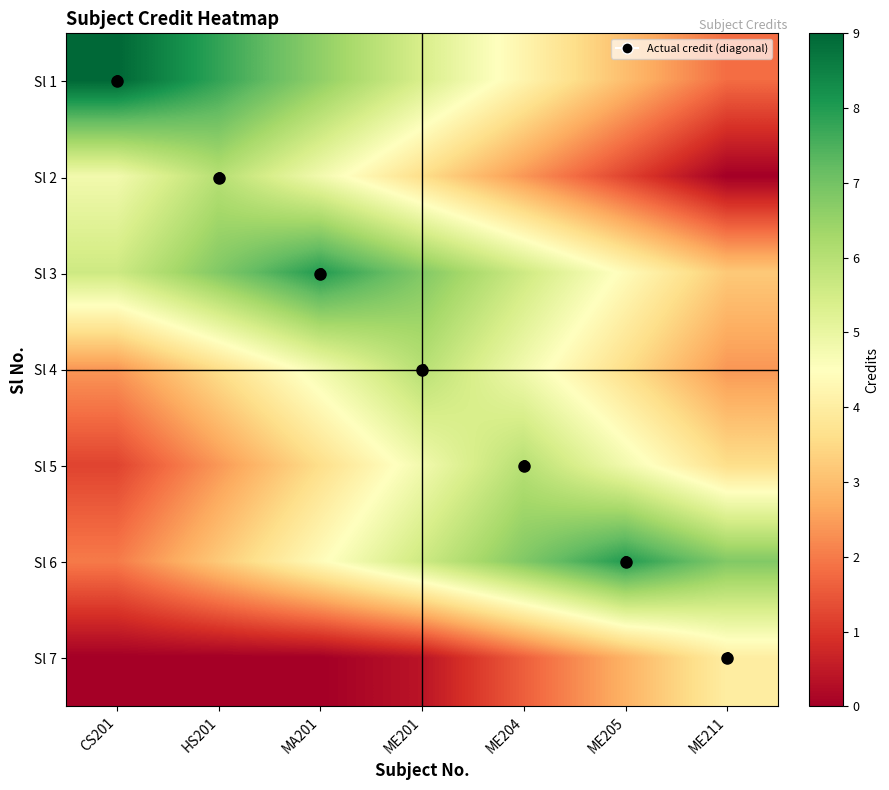

Is the value of Sl 4 at ME205 greater than the value of Sl 1 at MA201?

No